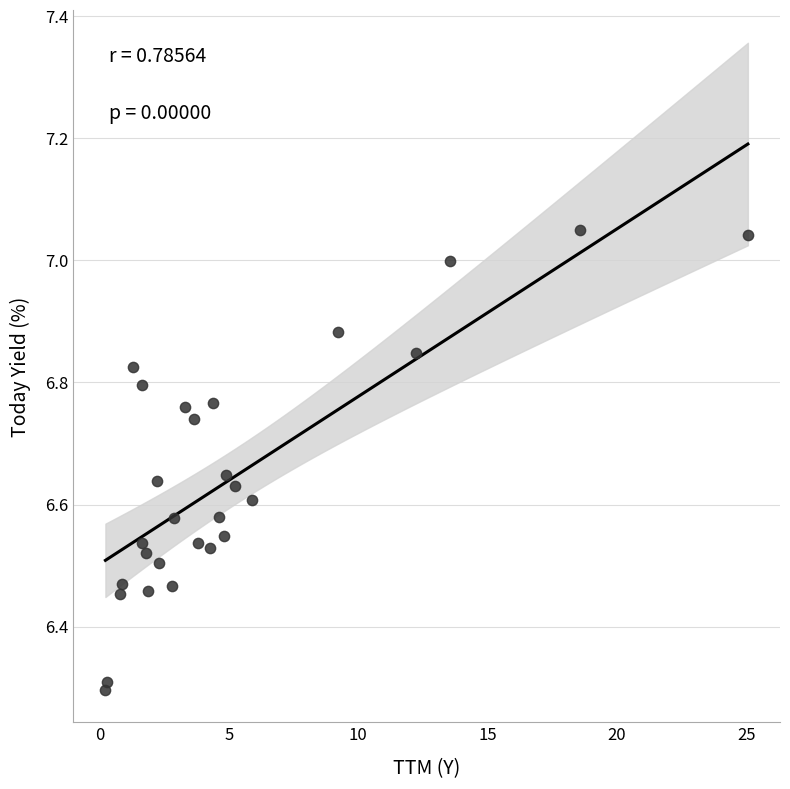

What Y value in the scatter plot is closest to 6?

6.3